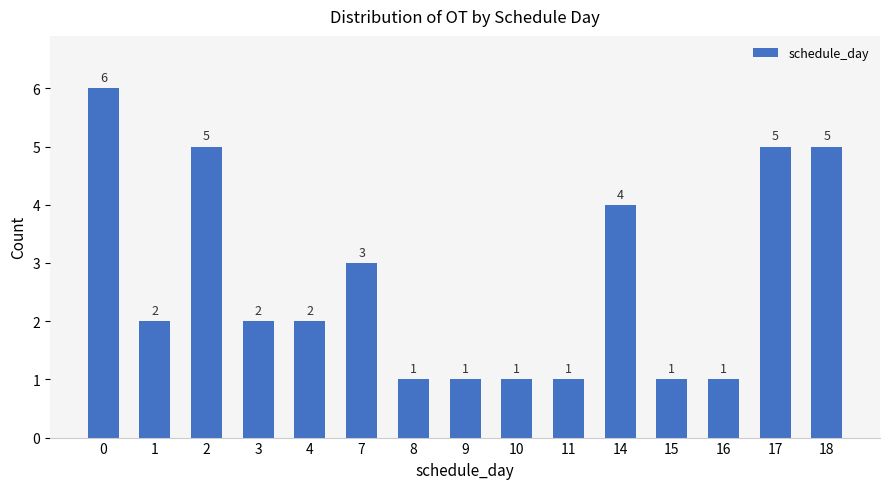

What is the minimum value shown in the chart?

1